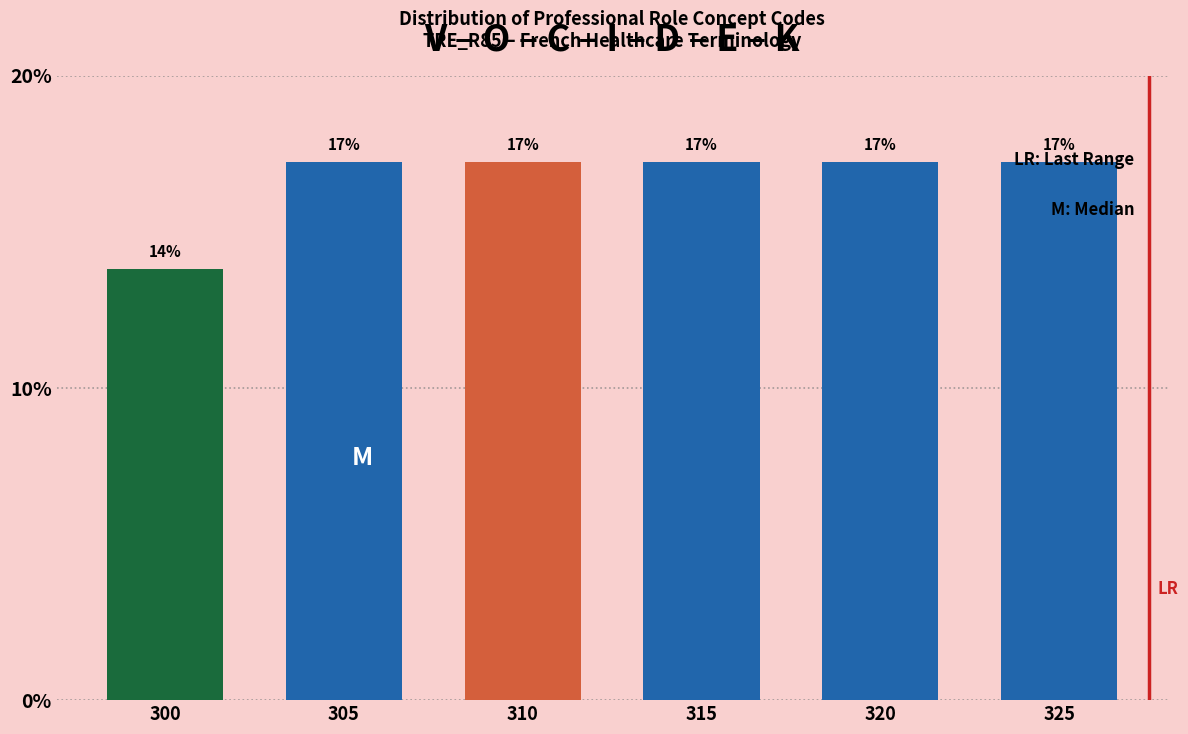

How many bars are there in total?

6